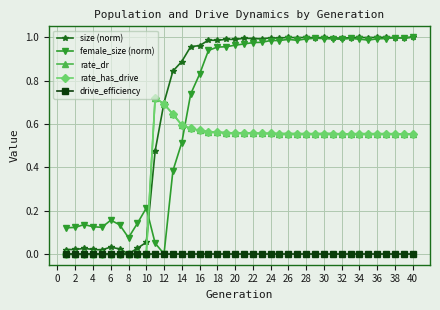

What is the value of the female_size (norm) point at the 21st from the left?

1.0